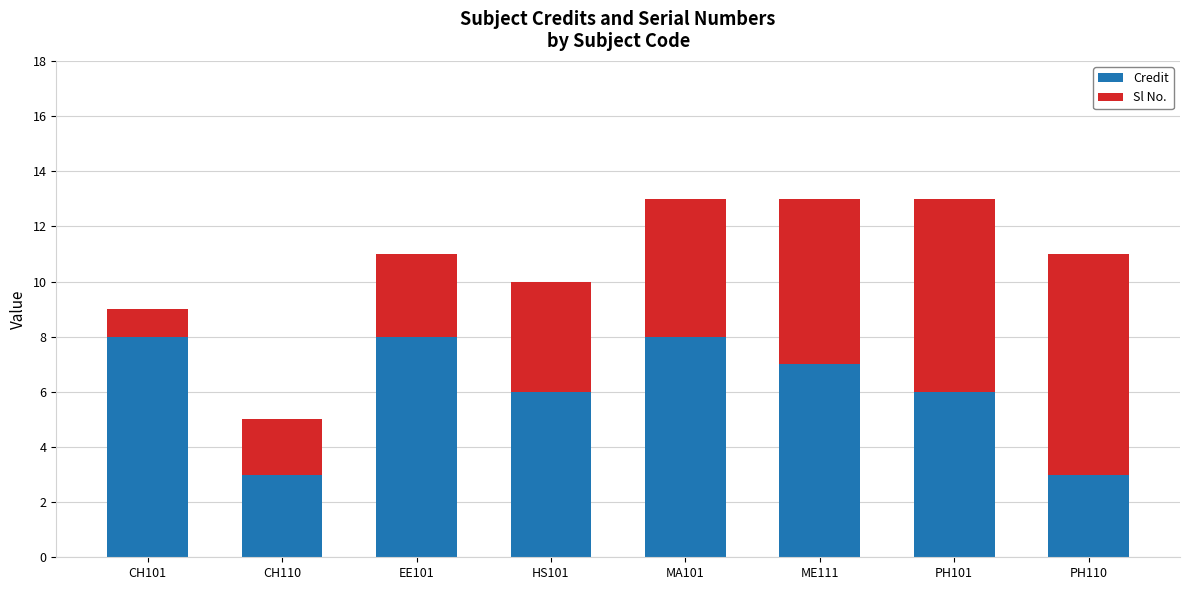

What is the difference between the Credit values at CH110 and ME111?

4